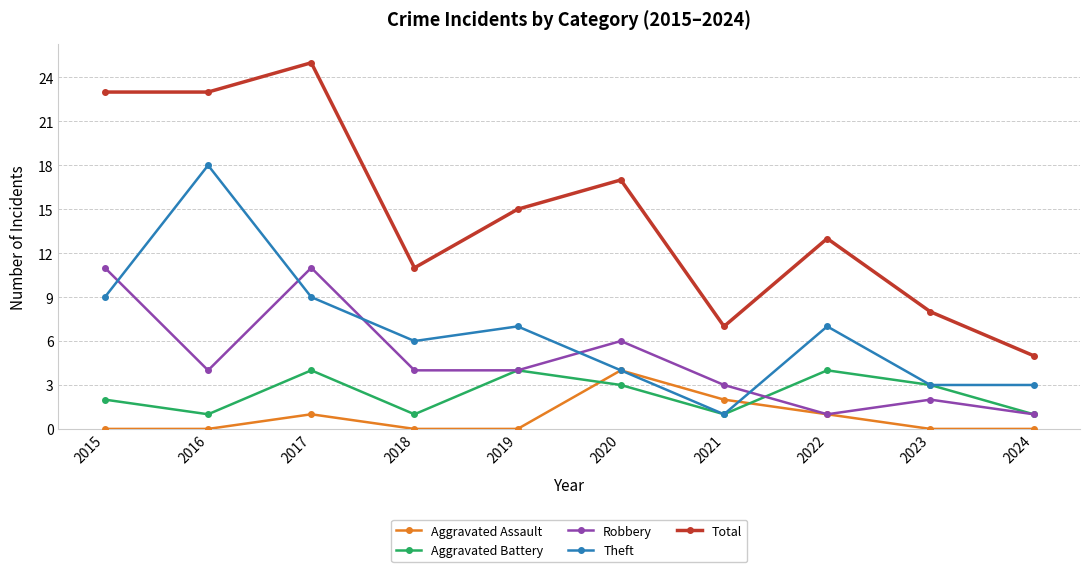

Rank the series at 2015 from lowest to highest value.

Aggravated Assault, Aggravated Battery, Theft, Robbery, Total